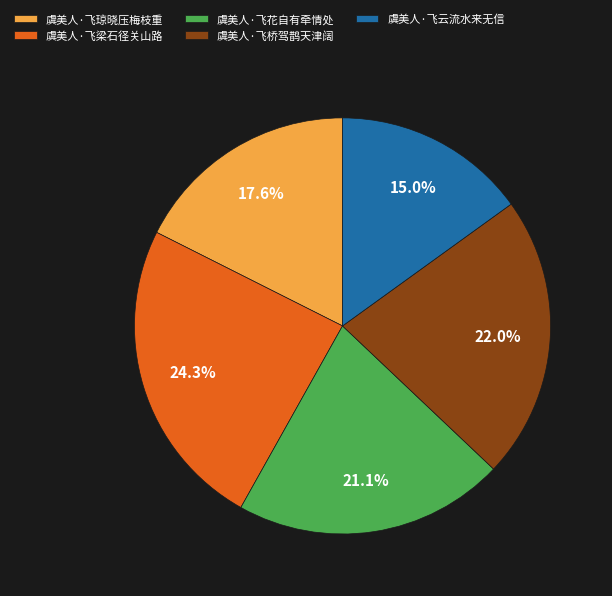

How much of the chart is everything except 虞美人·飞云流水来无信?

85.0%